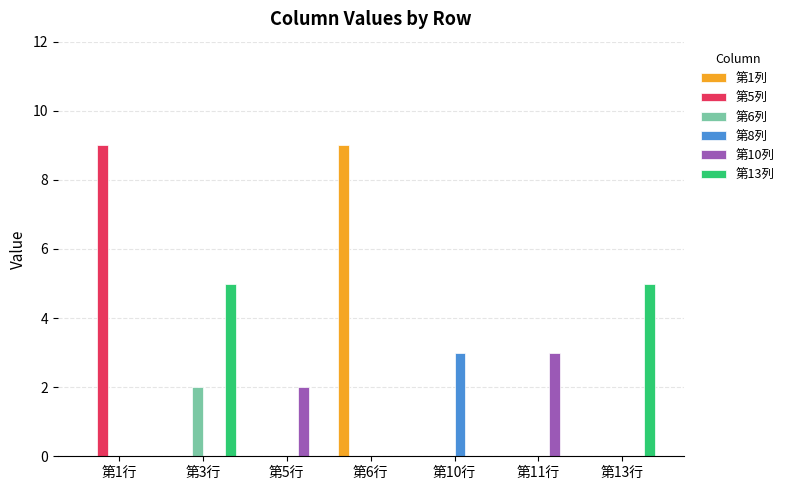

How many series are shown in this chart?

6